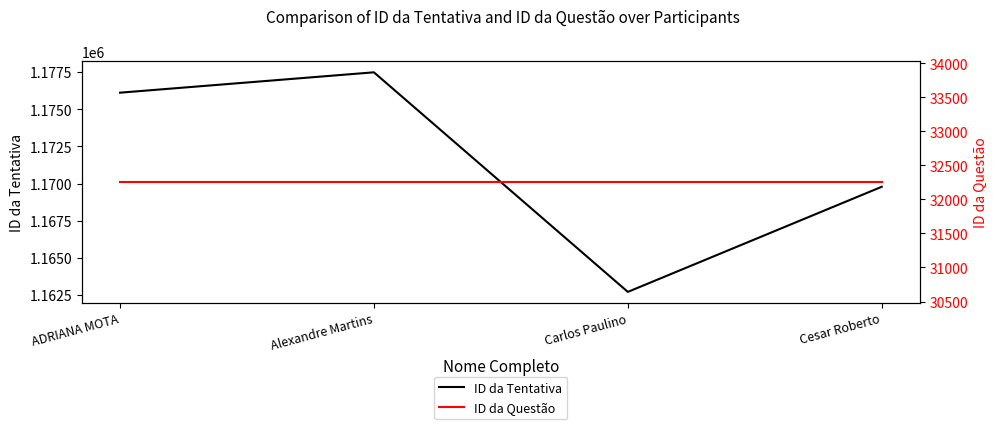

How many data points in ID da Tentativa are above 1176115?

1